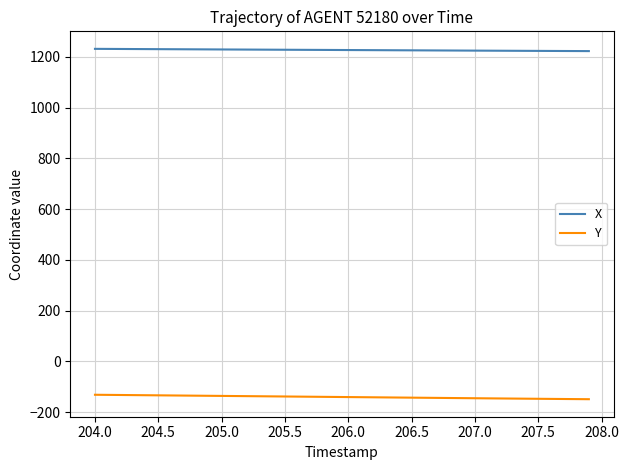

True or false: Y and X cross at least once.

False